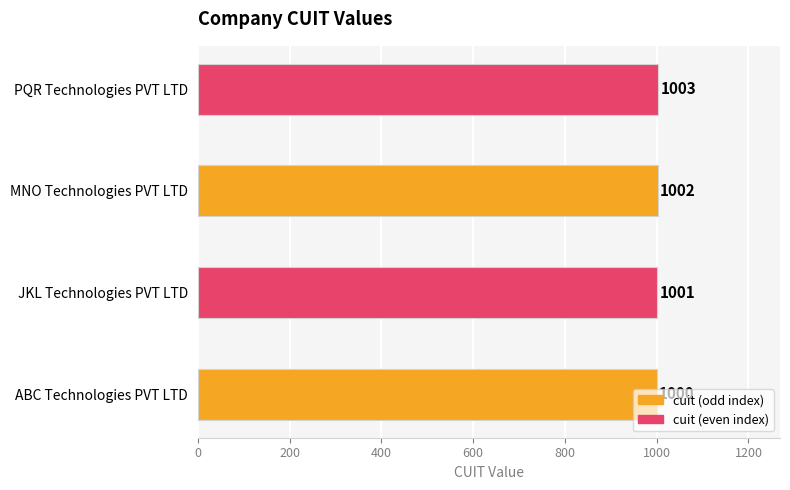

What is the sum of all values?

4006